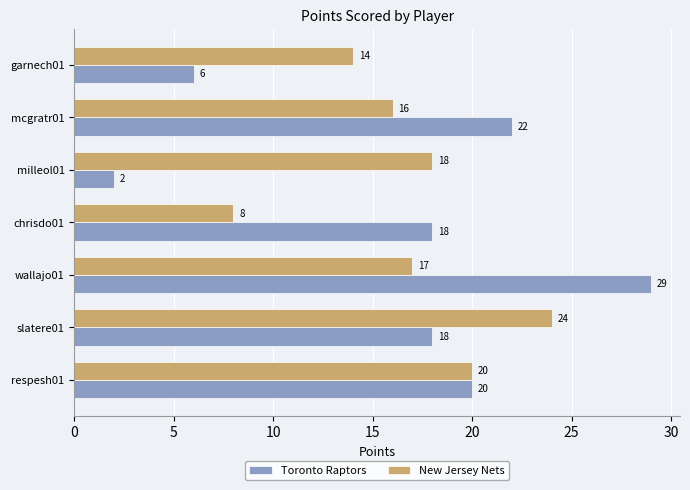

At which label does New Jersey Nets reach its peak?

slatere01